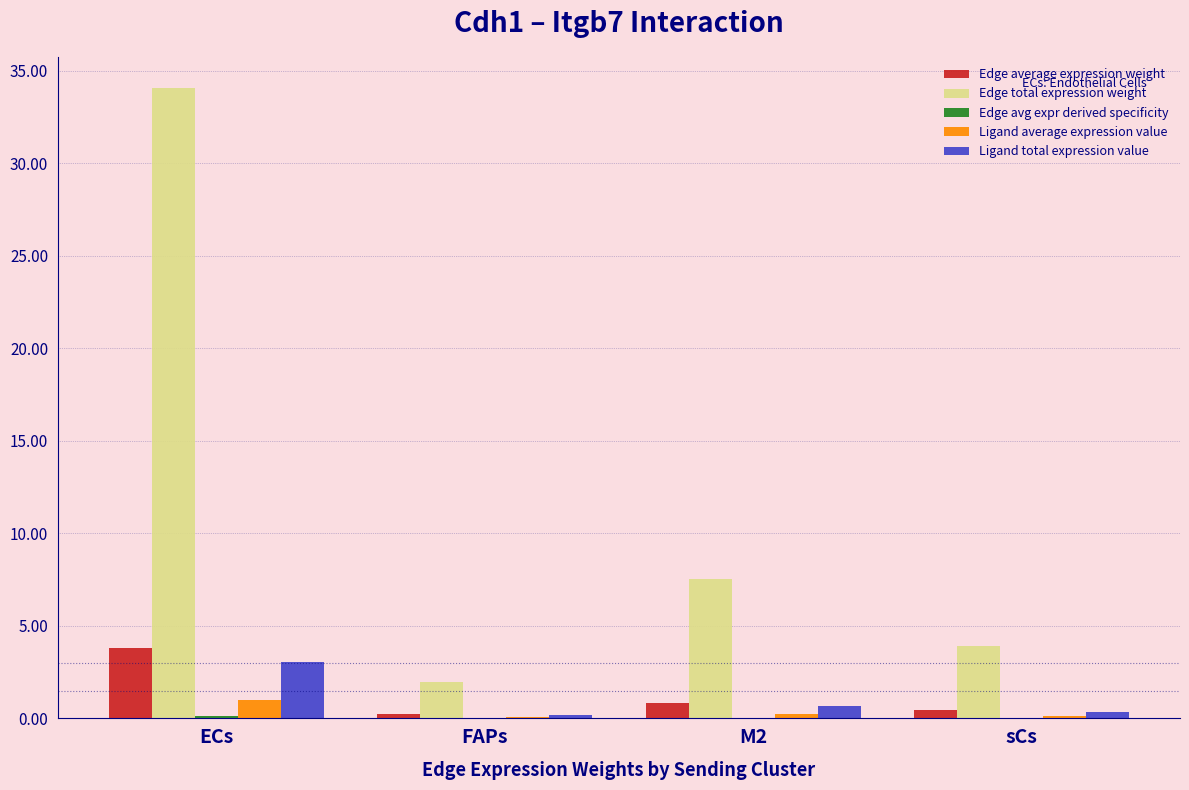

The value of Edge total expression weight at M2 is 10.3. True or false?

False